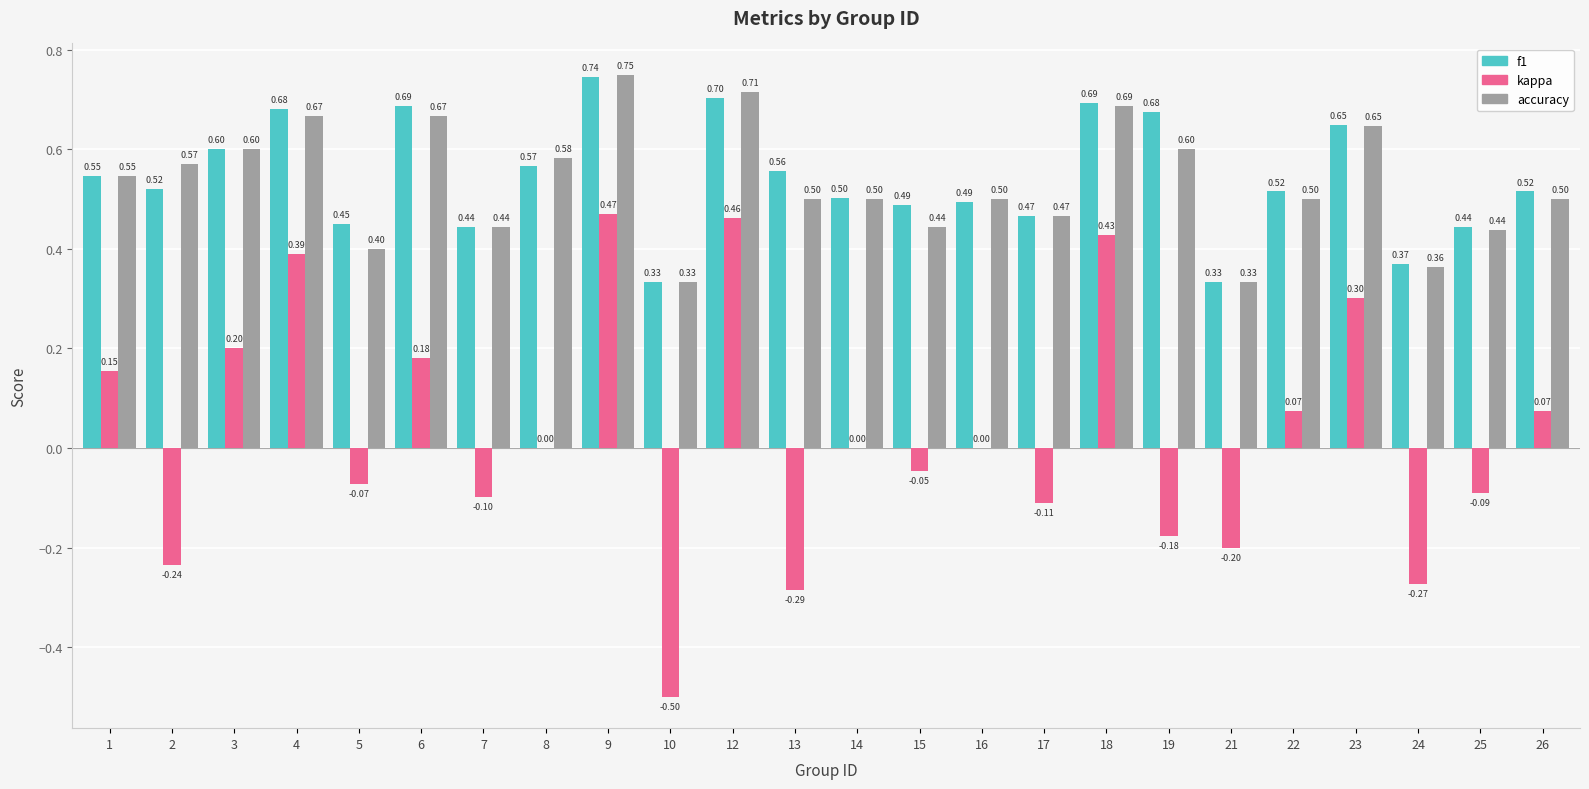

Which series changed the most between 5 and 13?

kappa